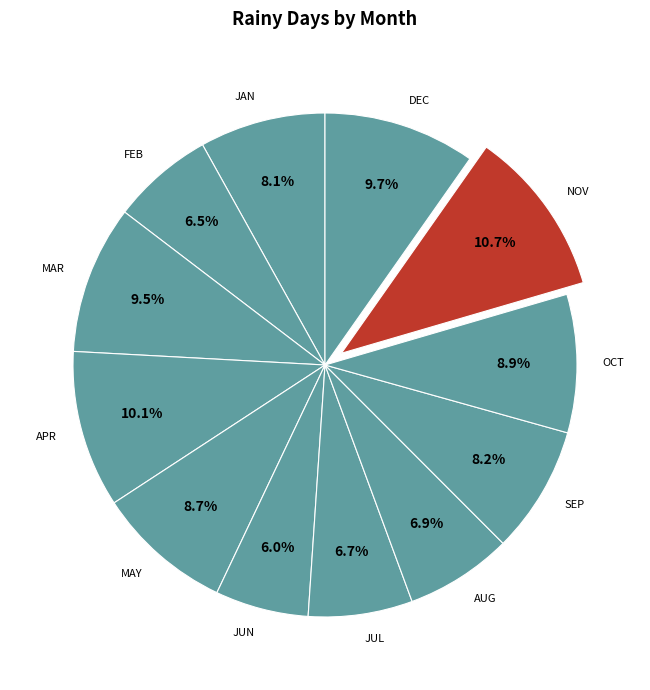

True or false: OCT accounts for 9% of the total.

True